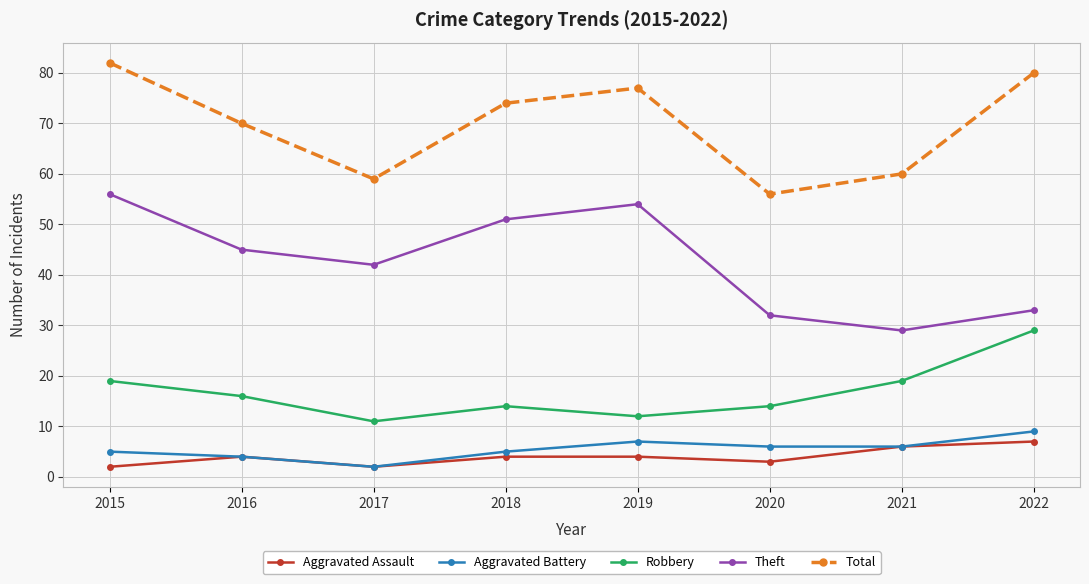

Is it true that Theft equals 42 at 2017?

True